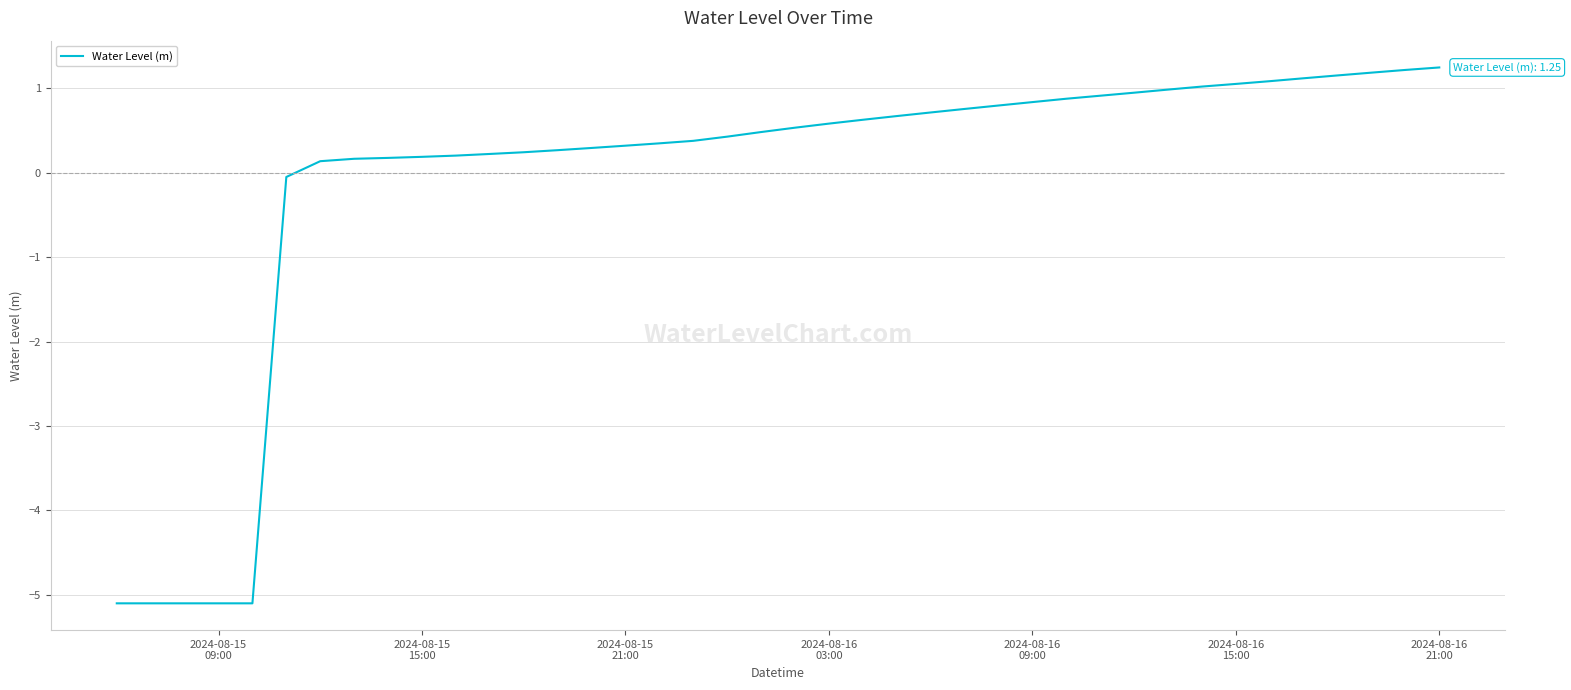

Is this an area chart (filled region under the line)?

No